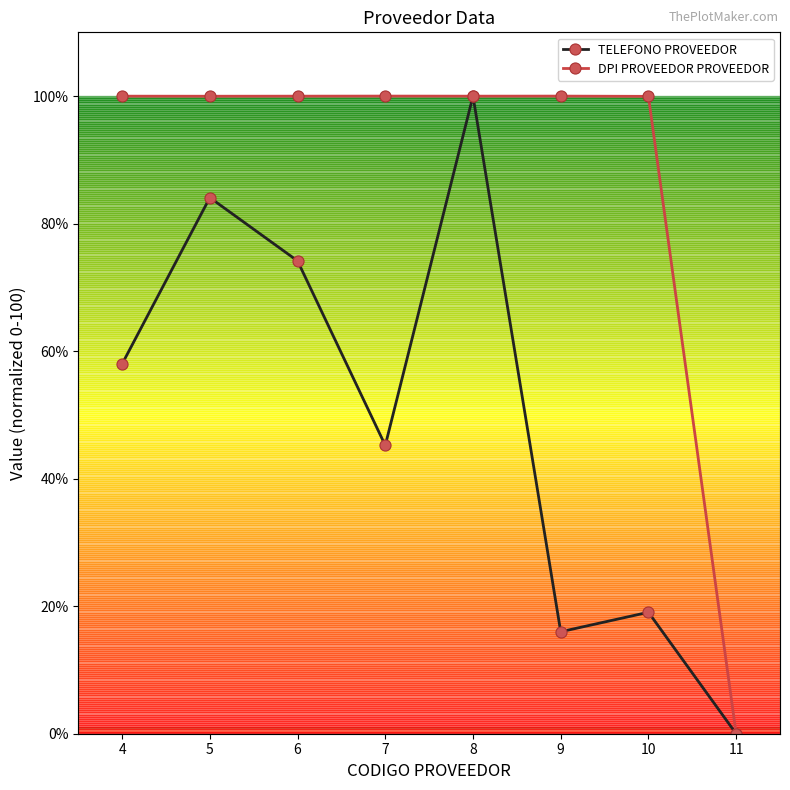

How many interior local peaks does the TELEFONO PROVEEDOR series have?

3